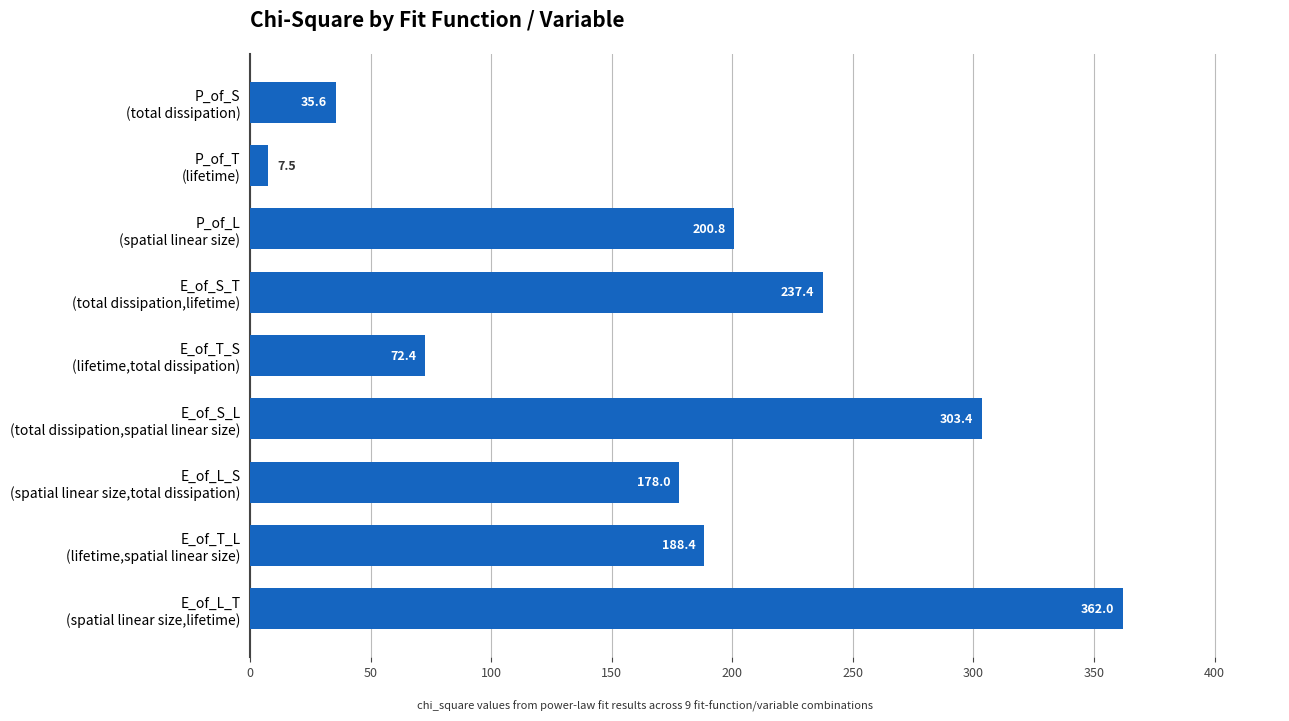

List the labels in order of value, smallest first.

P_of_T
(lifetime), P_of_S
(total dissipation), E_of_T_S
(lifetime,total dissipation), E_of_L_S
(spatial linear size,total dissipation), E_of_T_L
(lifetime,spatial linear size), P_of_L
(spatial linear size), E_of_S_T
(total dissipation,lifetime), E_of_S_L
(total dissipation,spatial linear size), E_of_L_T
(spatial linear size,lifetime)